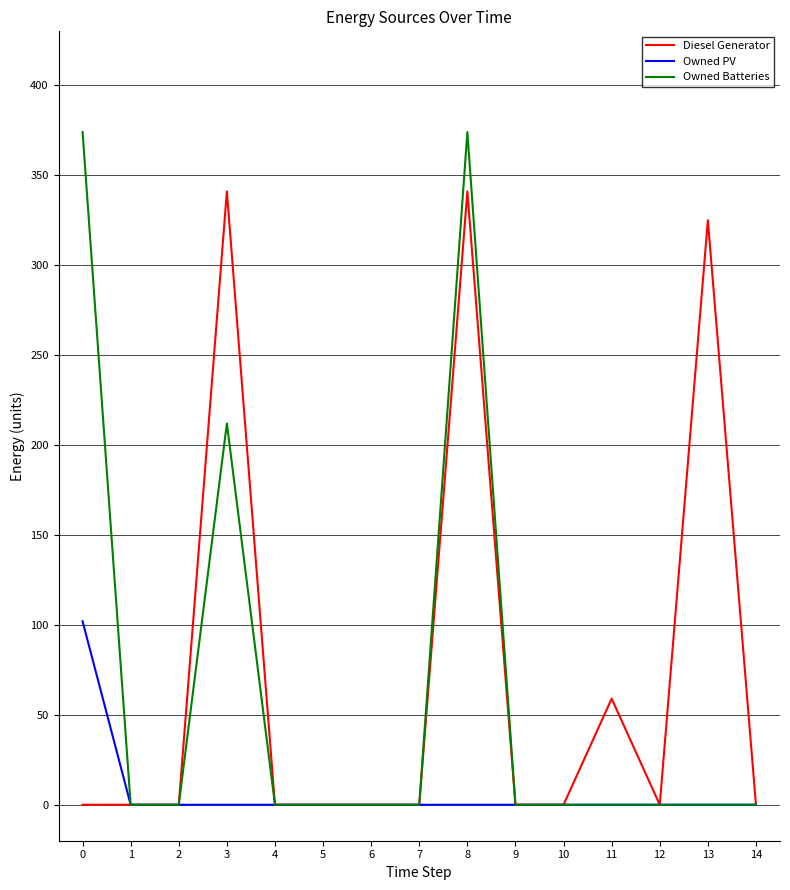

What is the sum of all Diesel Generator values?

1066